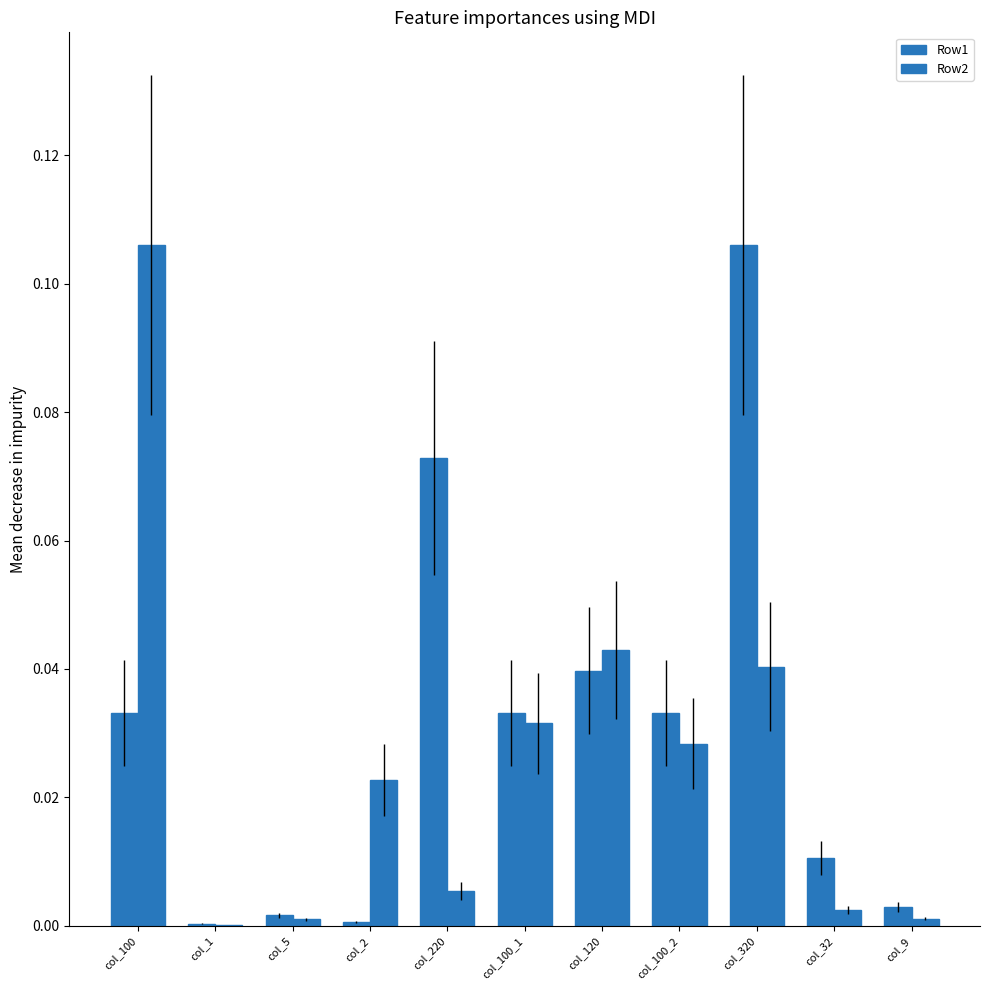

List the series in order of their overall mean, highest first.

Row1, Row2